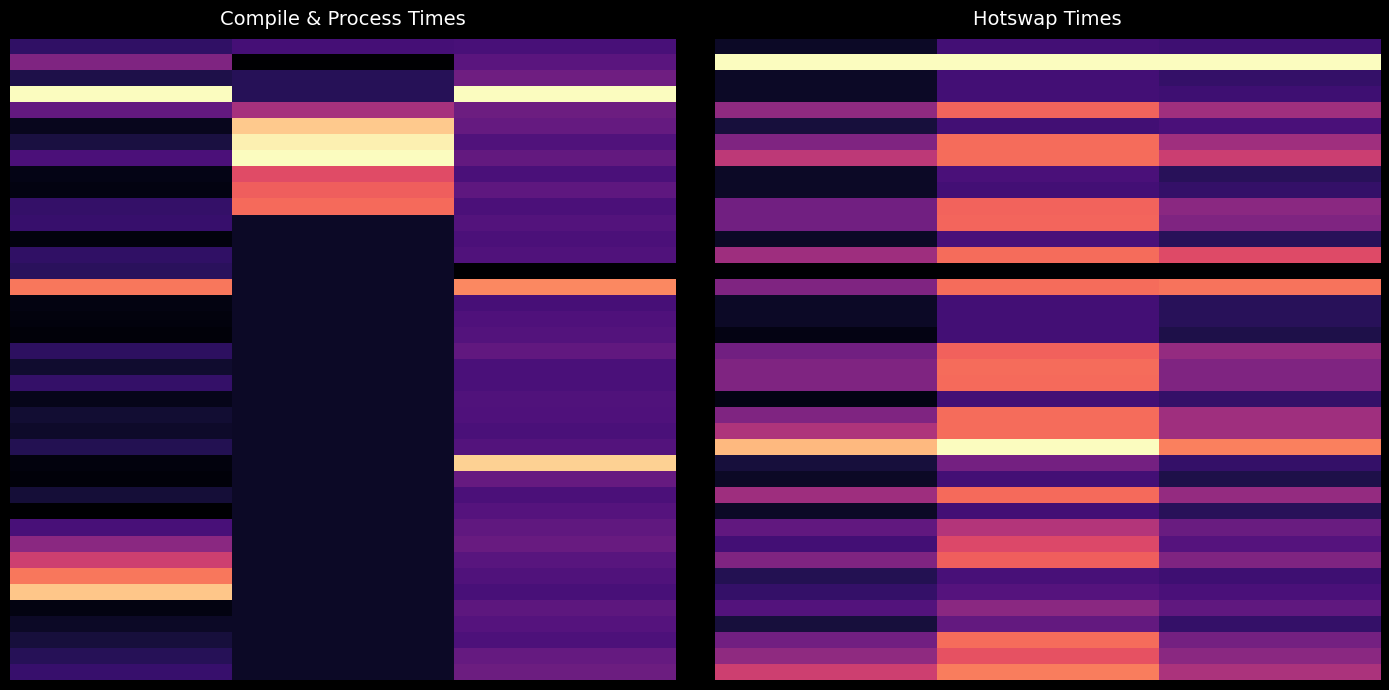

What is the difference between the highest and lowest values at 0?

1.0